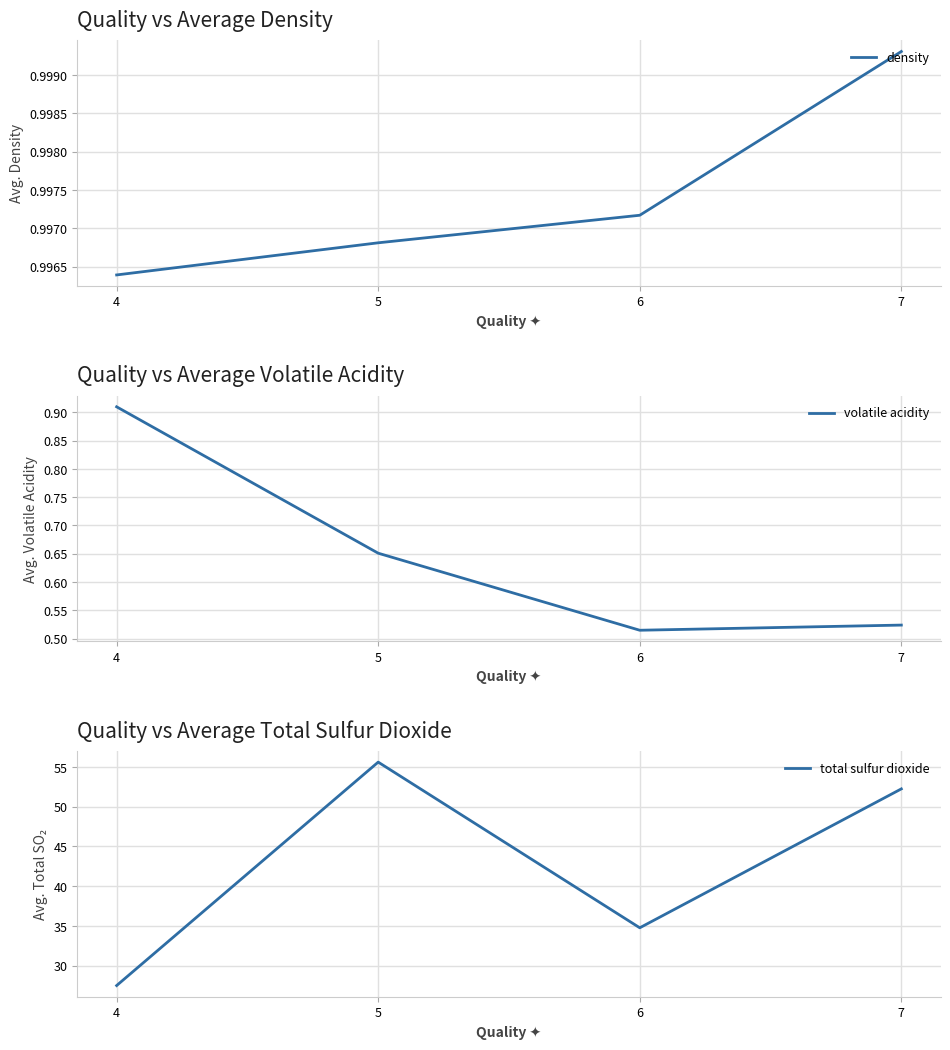

Between 5 and 7, which series saw the biggest shift?

total sulfur dioxide